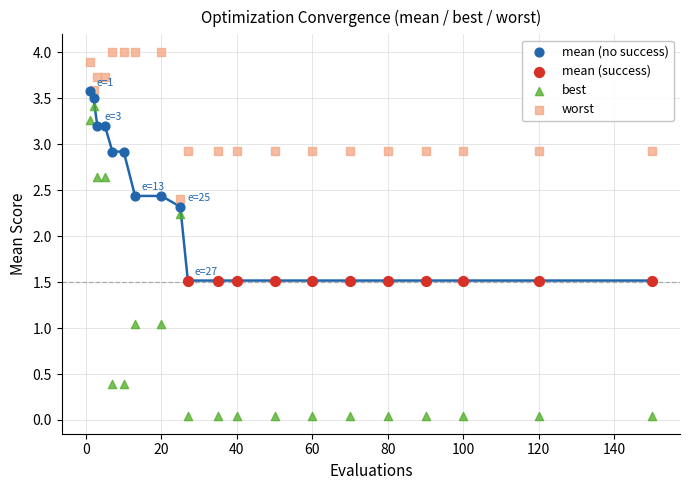

Which series contains the highest Y value?

worst